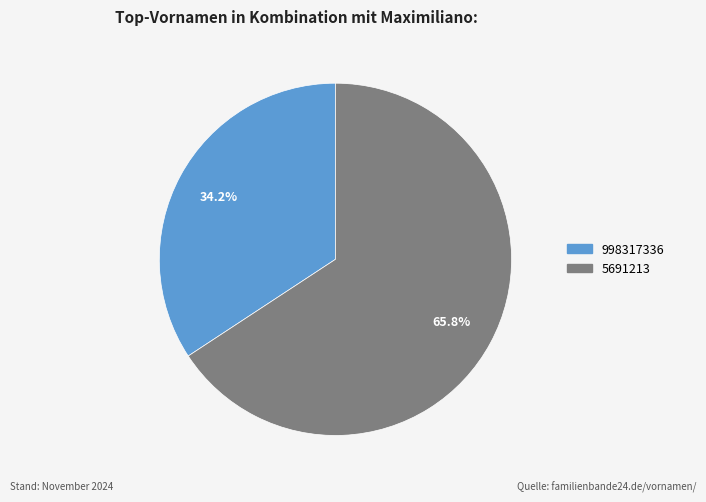

Is 998317336 the majority of the pie?

No